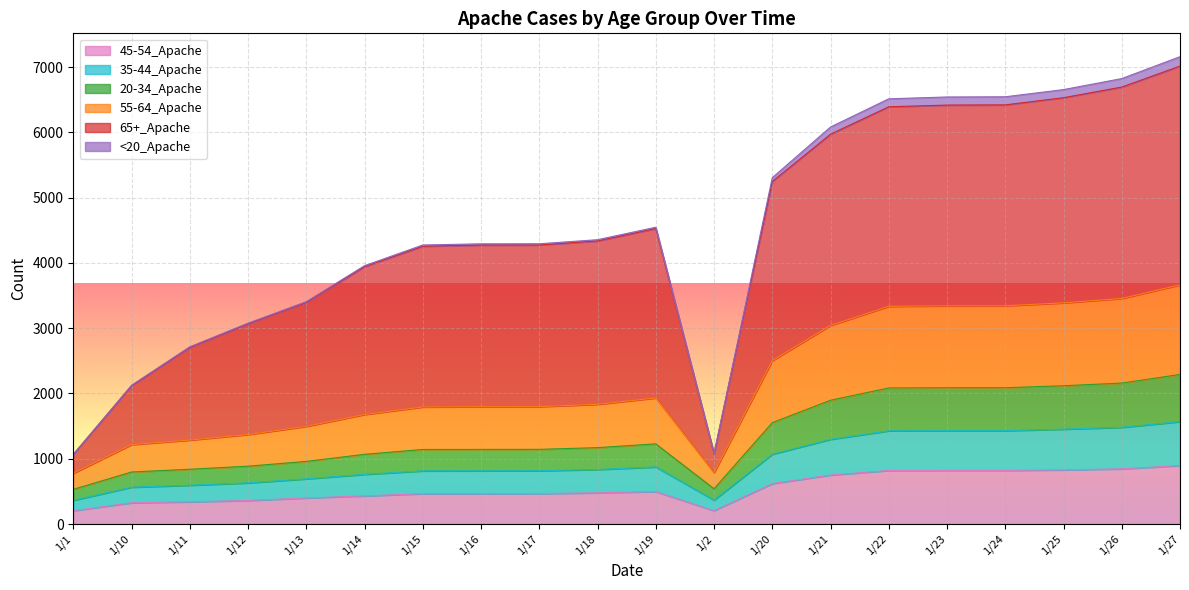

At which category does the chart reach its minimum across all series?

1/1